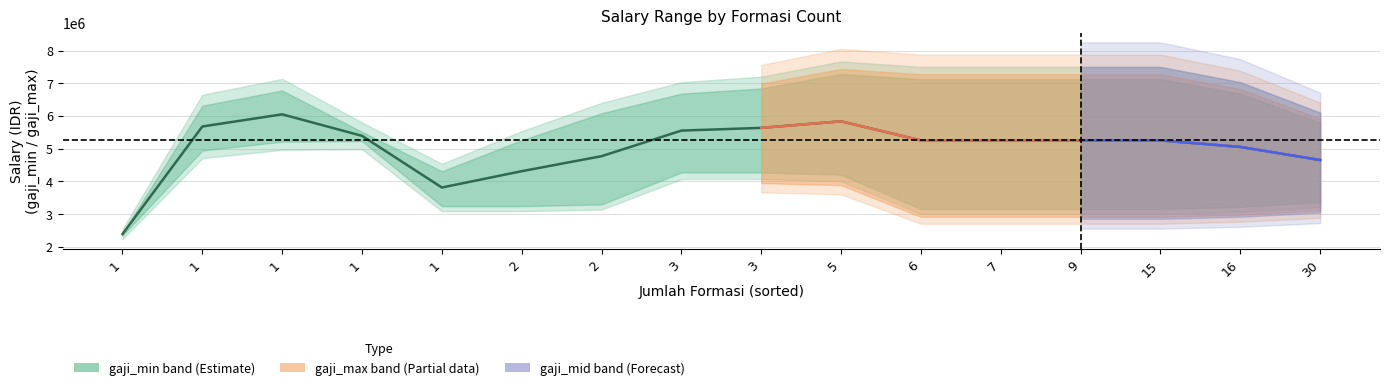

What are all the series names shown in the legend?

gaji_min, gaji_max, gaji_mid